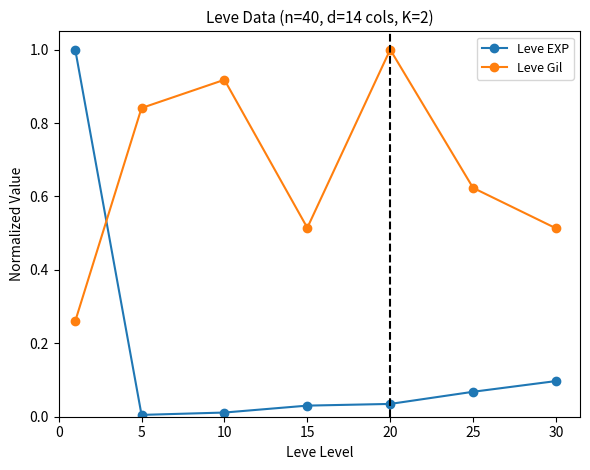

True or false: Leve Gil and Leve EXP cross at least once.

True